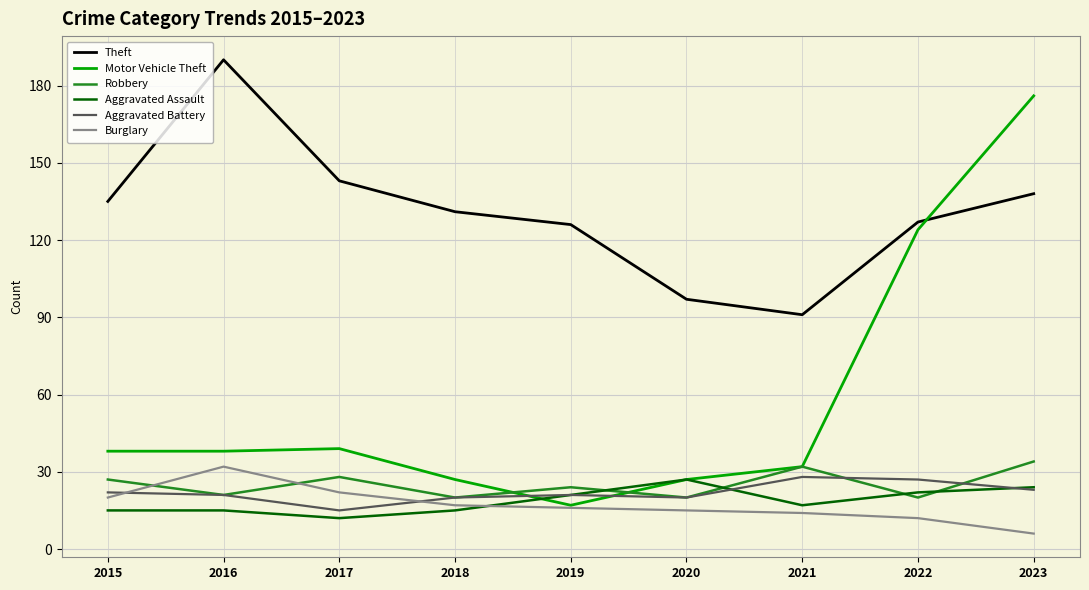

How many lines are shown in the chart?

6